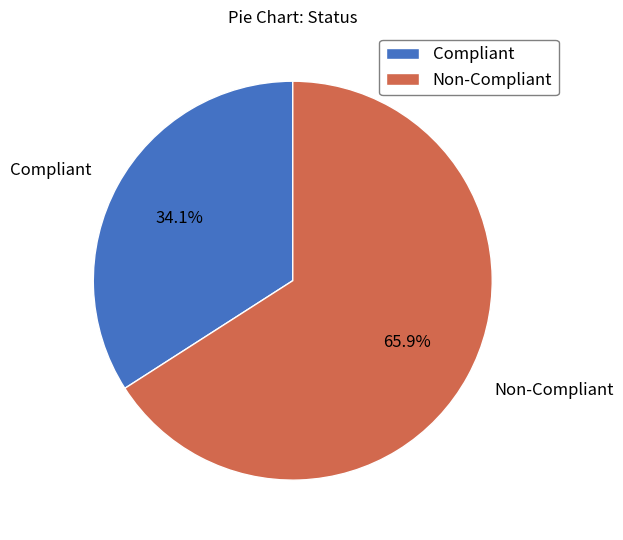

Which category has the biggest portion of the pie?

Non-Compliant